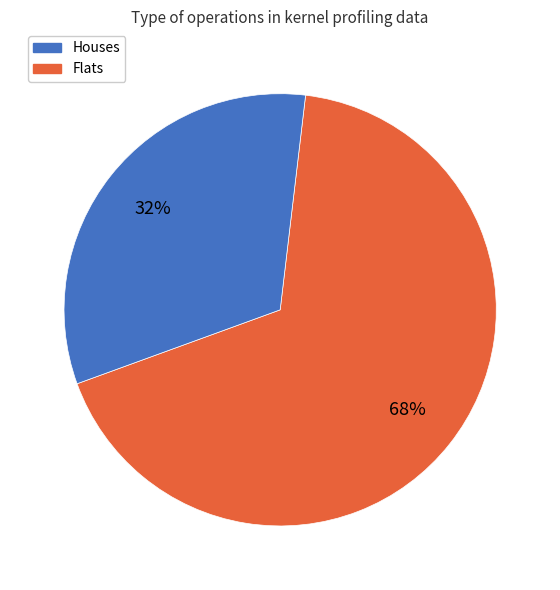

How many segments does this pie chart have?

2